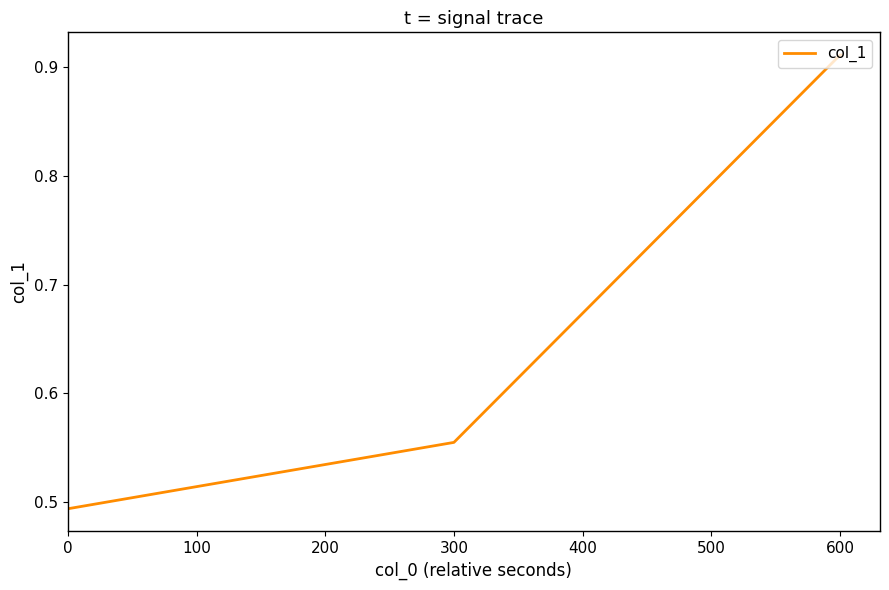

True or false: there are more than 2 points higher than both neighbors.

False